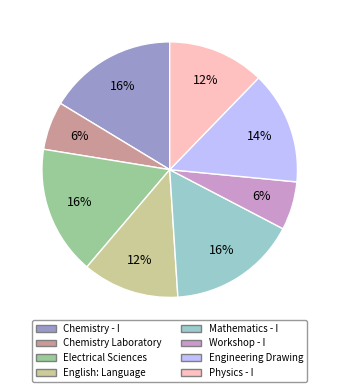

To the nearest percent, what is the combined percentage of Chemistry - I and Mathematics - I?

33%